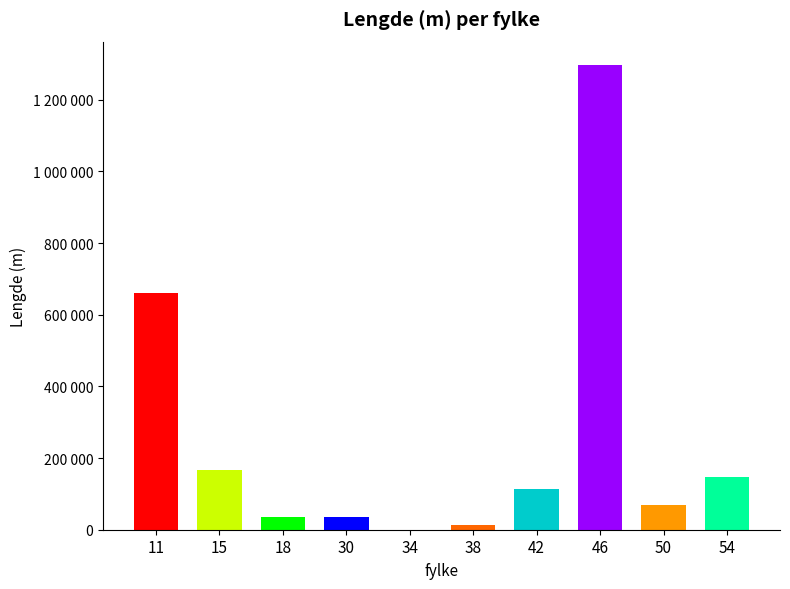

Which category has the highest value across all series?

46